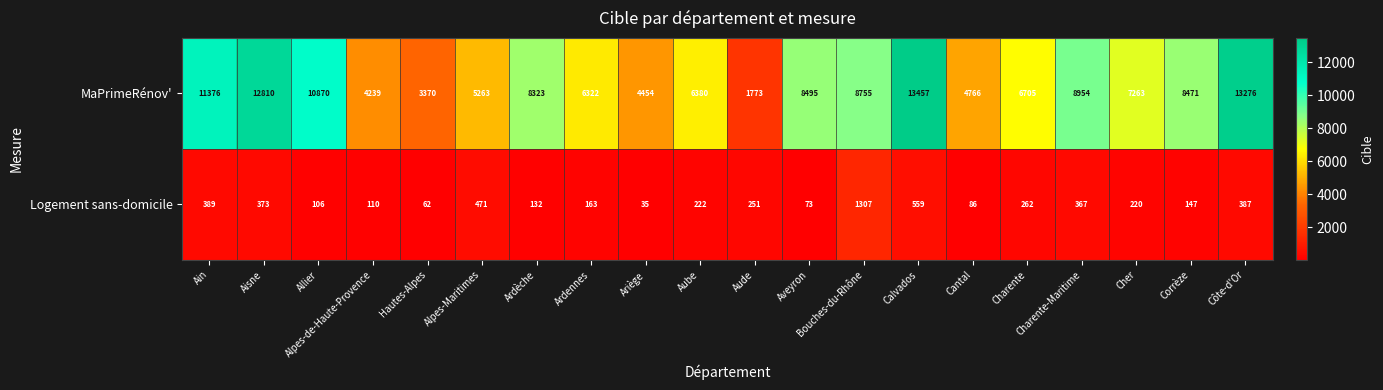

At which label does MaPrimeRénov' first exceed 8323?

Ain